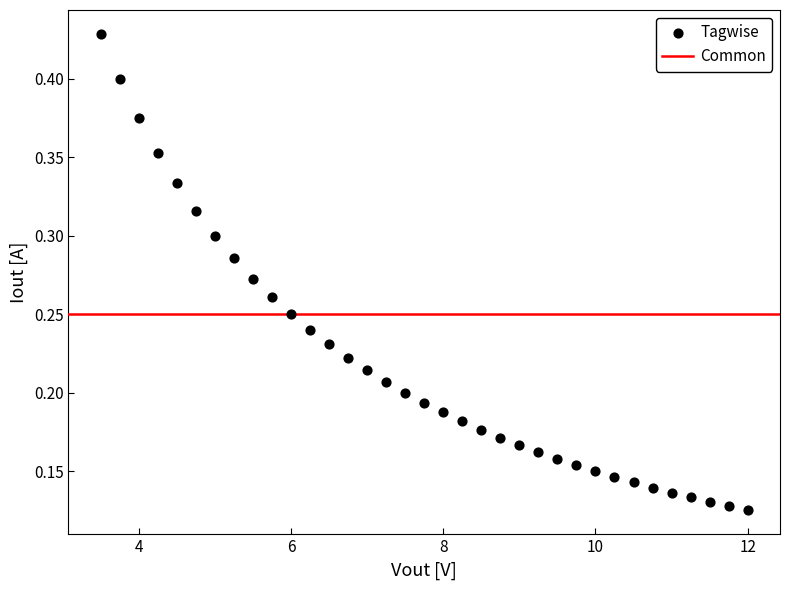

What is the range of X values (max minus min)?

8.5